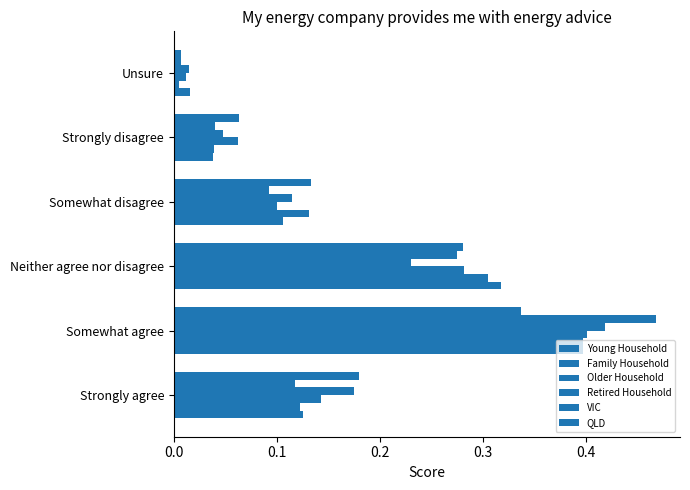

How many distinct data groups are displayed?

6